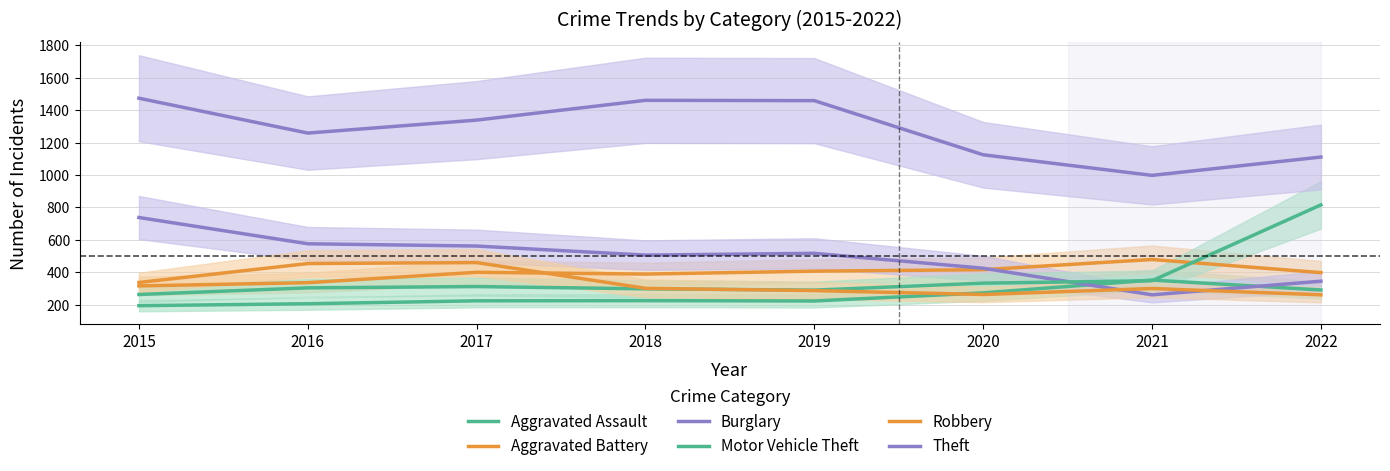

Reading left to right, what are all the values shown in this chart?

Aggravated Assault: 2015=194	2016=206	2017=224	2018=225	2019=223	2020=273	2021=352	2022=291
Aggravated Battery: 2015=316	2016=336	2017=400	2018=389	2019=407	2020=416	2021=479	2022=398
Burglary: 2015=738	2016=576	2017=562	2018=506	2019=517	2020=425	2021=261	2022=345
Motor Vehicle Theft: 2015=263	2016=304	2017=312	2018=298	2019=290	2020=333	2021=348	2022=816
Robbery: 2015=337	2016=454	2017=460	2018=301	2019=287	2020=263	2021=300	2022=261
Theft: 2015=1474	2016=1259	2017=1339	2018=1461	2019=1459	2020=1125	2021=998	2022=1111